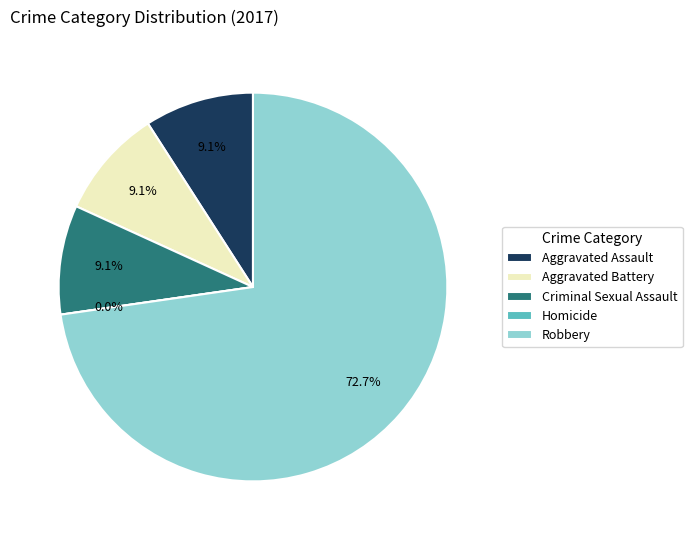

Which slice is the smallest?

Homicide